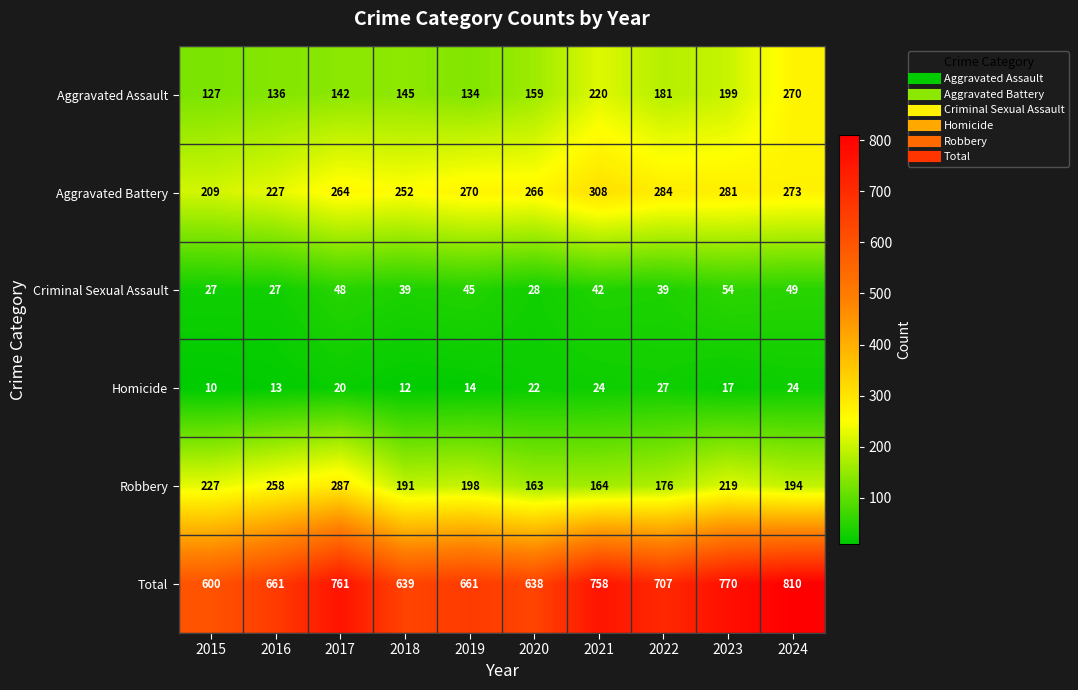

Which series has the widest spread of values?

Total